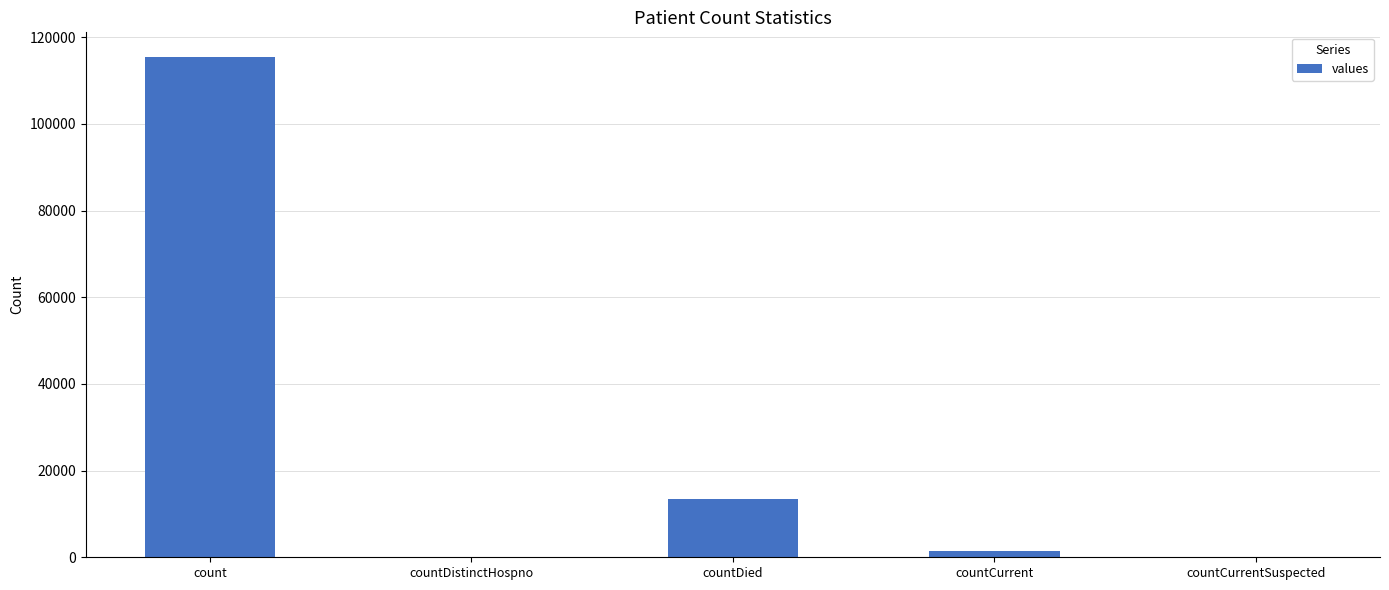

What is the maximum value shown in the chart?

115379